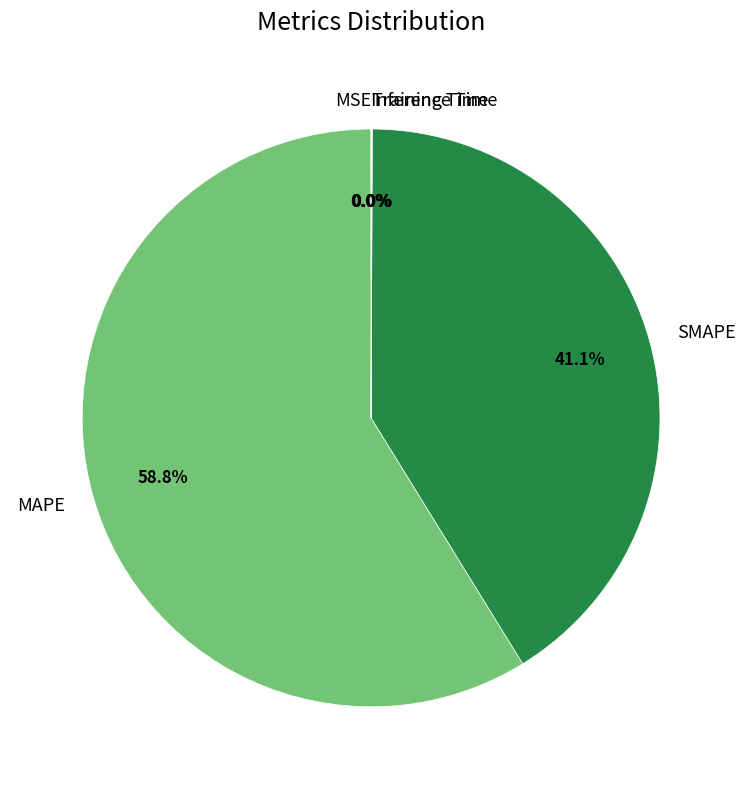

Between SMAPE and MAPE, which is larger?

MAPE